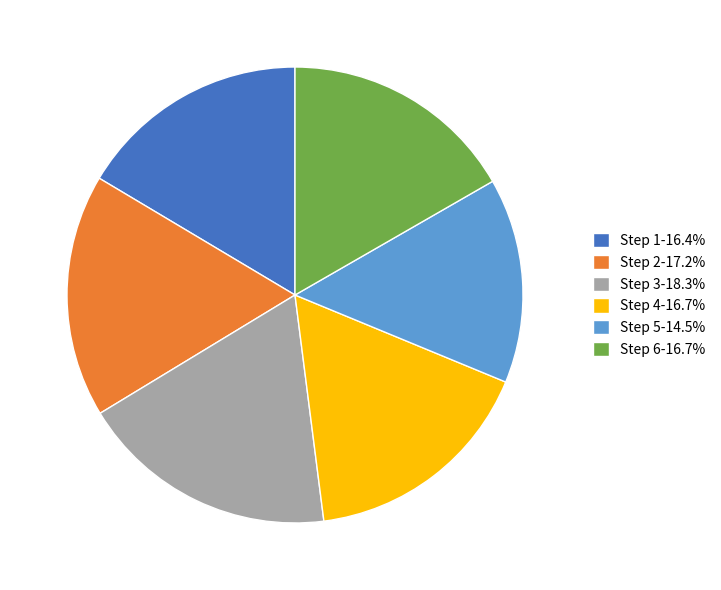

Does any single category account for the majority?

No